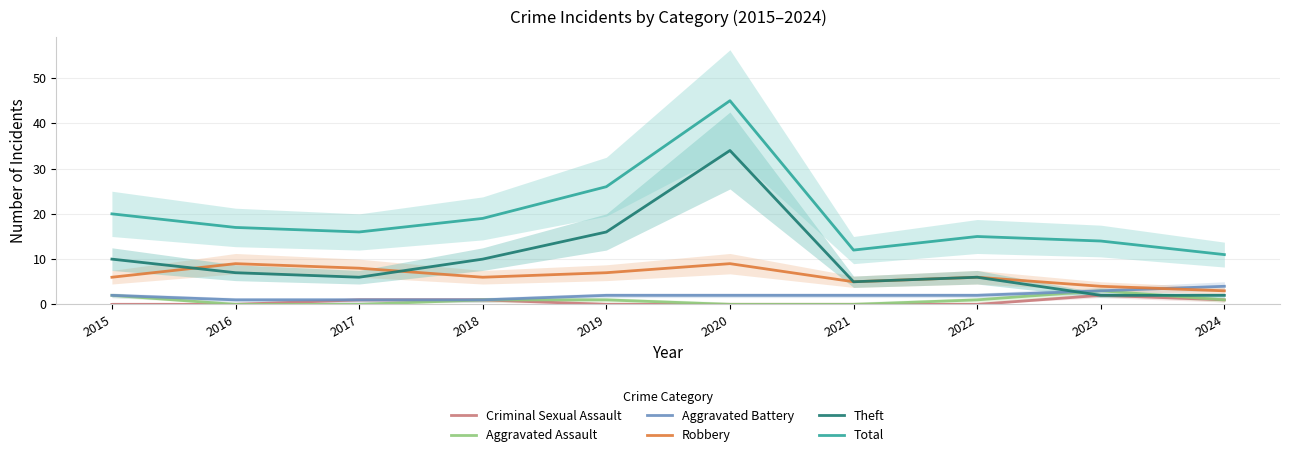

True or false: Robbery has more than 0 points higher than both neighbors.

True